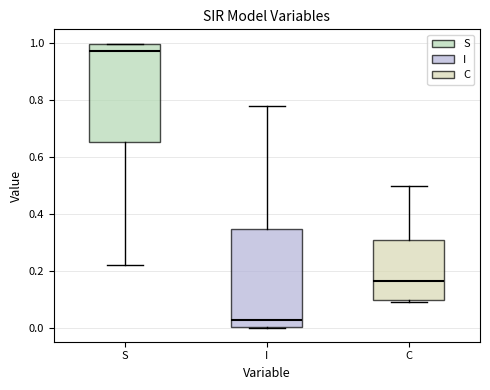

Which box has the lowest median line?

I